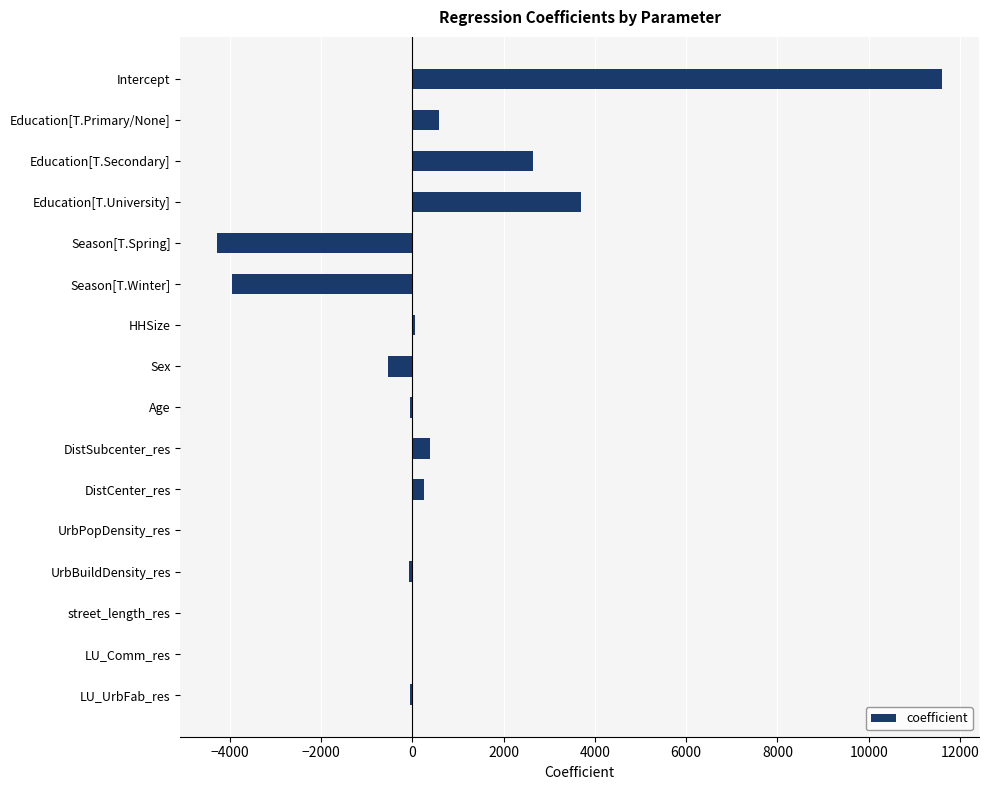

What is the approximate value at Education[T.University]?

3688.0